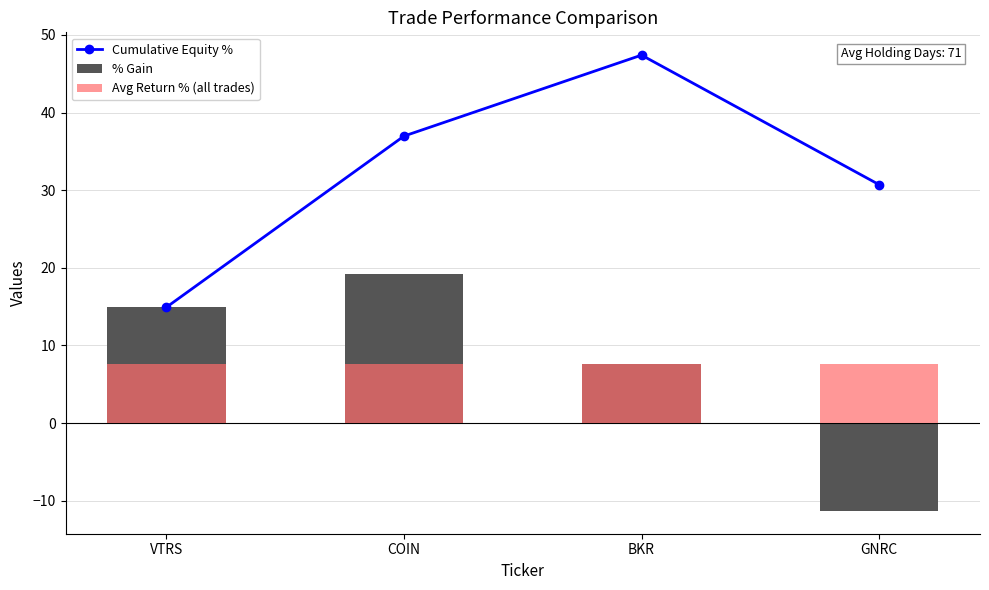

Reading right to left, what are all the values shown in this chart?

Cumulative Equity %: 30.7	47.4	37.0	14.9
% Gain: -11.3	7.6	19.2	14.9
Avg Return % (all trades): 7.6	7.6	7.6	7.6